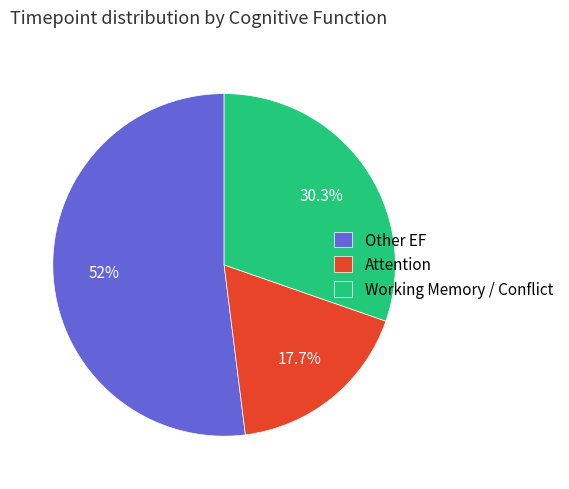

What is the ratio of the value at Working Memory / Conflict to the value at Other EF?

0.6